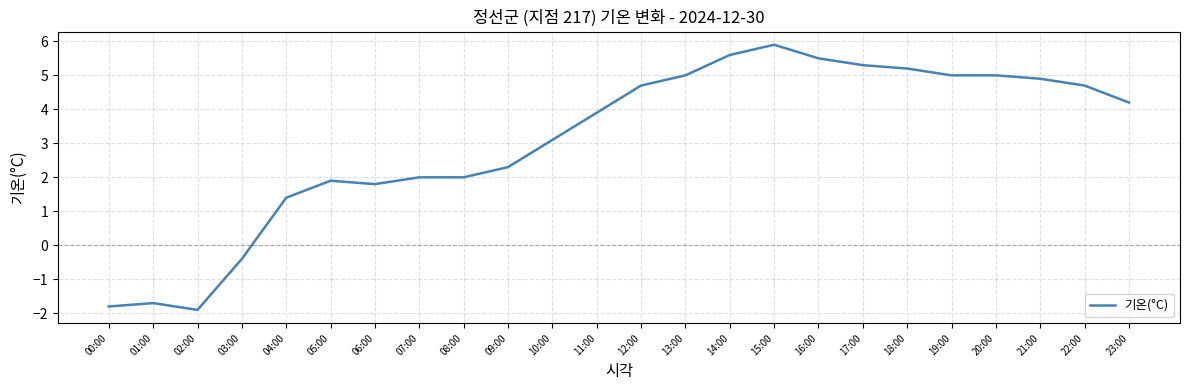

What is the approximate value at 10:00?

3.1